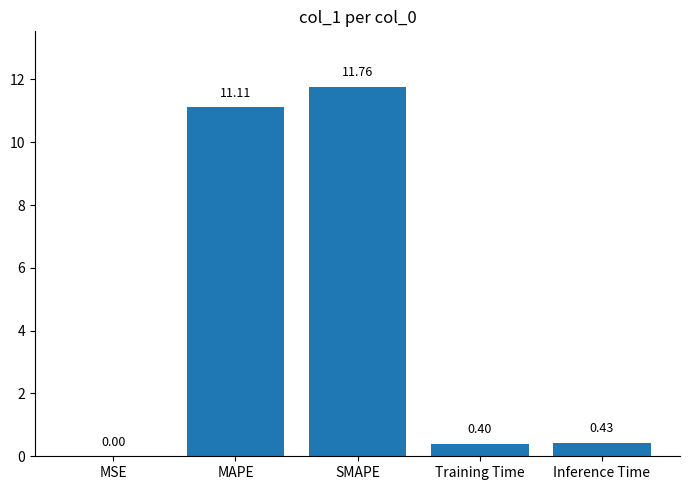

The chart shows a value of 19.6 at SMAPE. True or false?

False